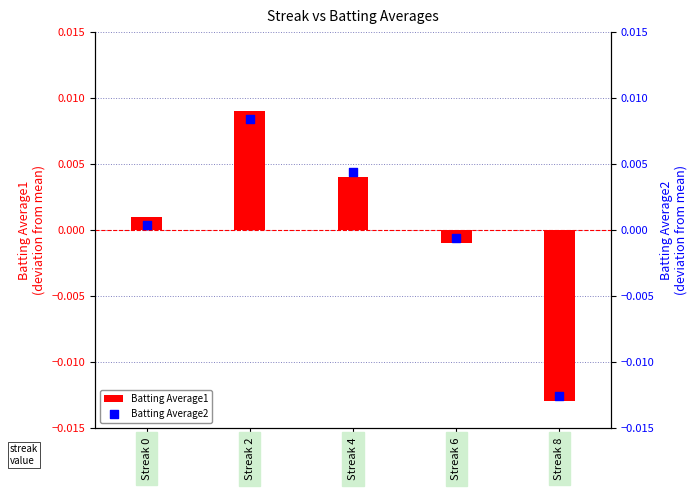

At how many categories does at least one series exceed 0?

3